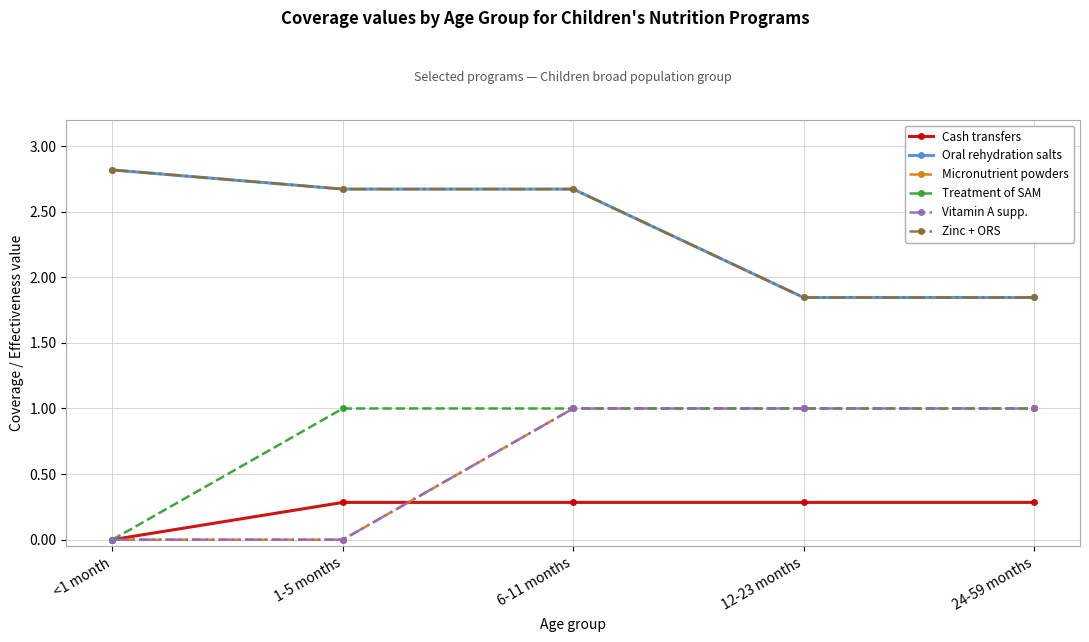

Rank the series at 12-23 months from lowest to highest value.

Cash transfers, Micronutrient powders, Treatment of SAM, Vitamin A supp., Oral rehydration salts, Zinc + ORS